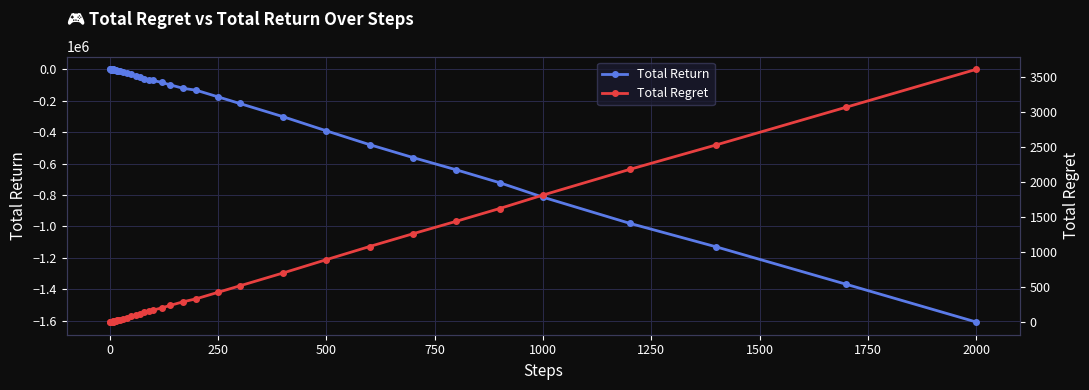

True or false: Total Return and Total Regret cross at least once.

False